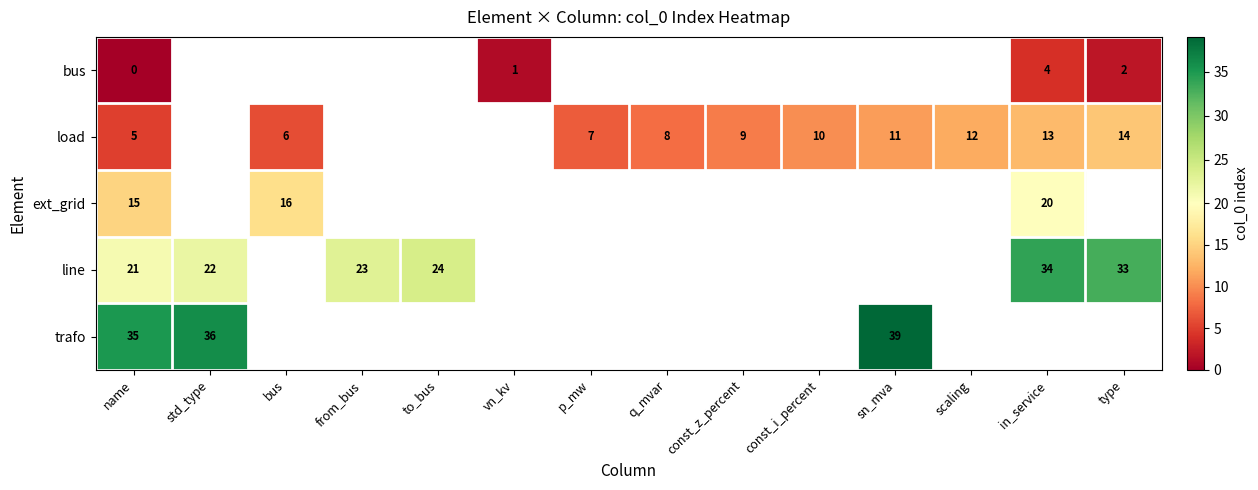

What is the difference between the maximum and second lowest values in the line series?

12.0